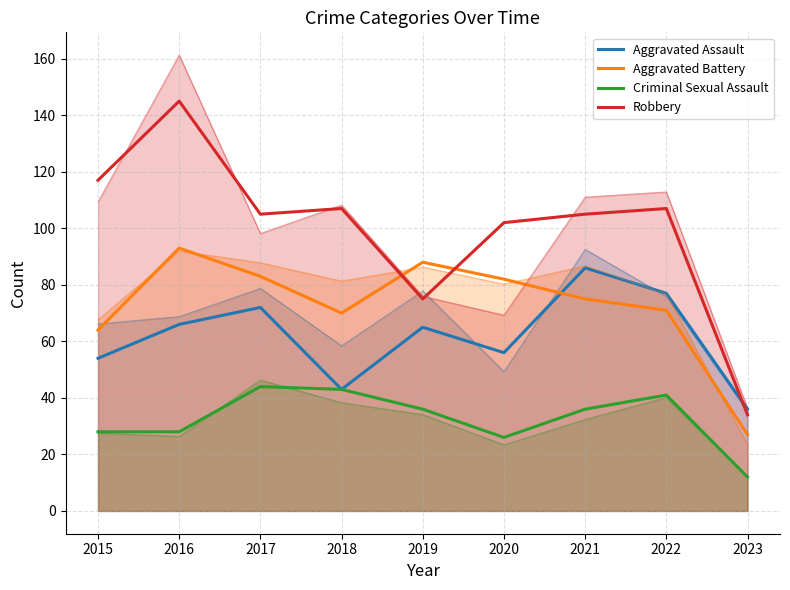

What is the value of the Robbery point at the 9th from the left?

34